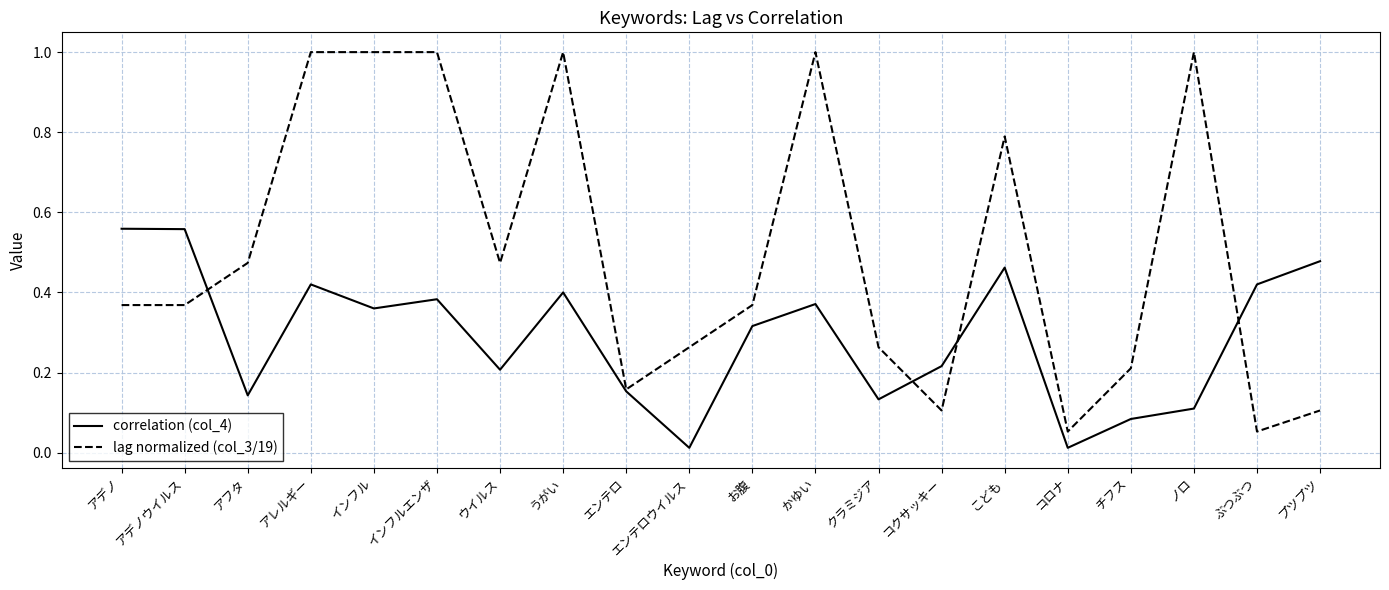

List the series in order of their peak value, highest first.

lag normalized (col_3/19), correlation (col_4)